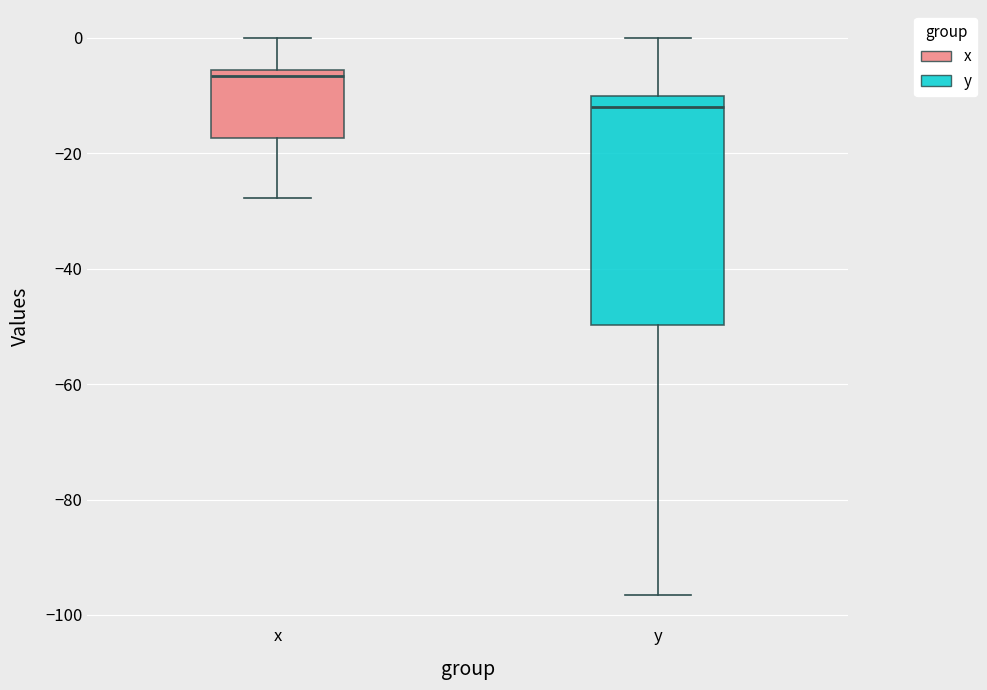

Which box is the tallest, from its lower edge to its upper edge?

y